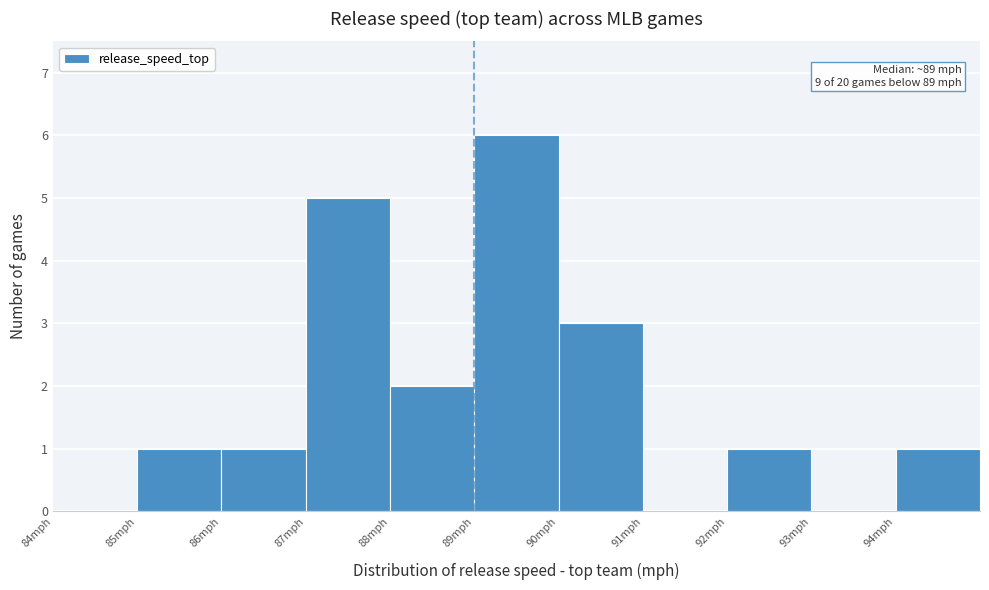

Over which range of the x-axis is the bar tallest?

89 to 90